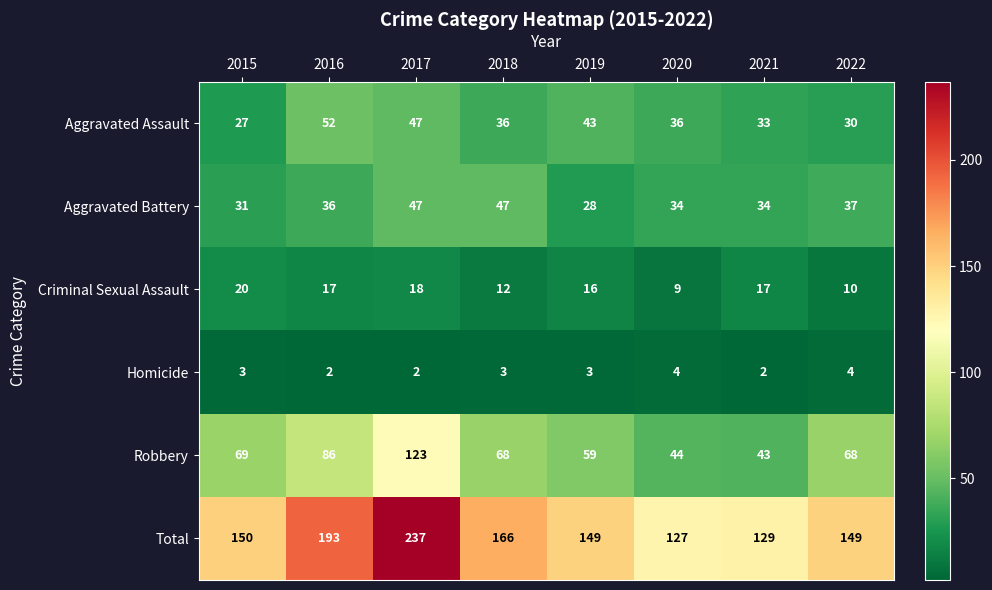

How many series are shown in this chart?

6